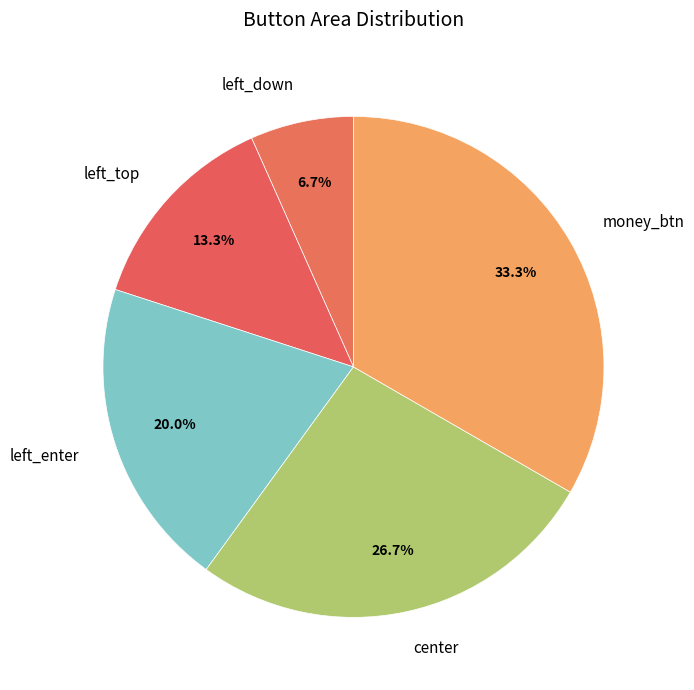

Does left_enter represent more than half of the total?

No